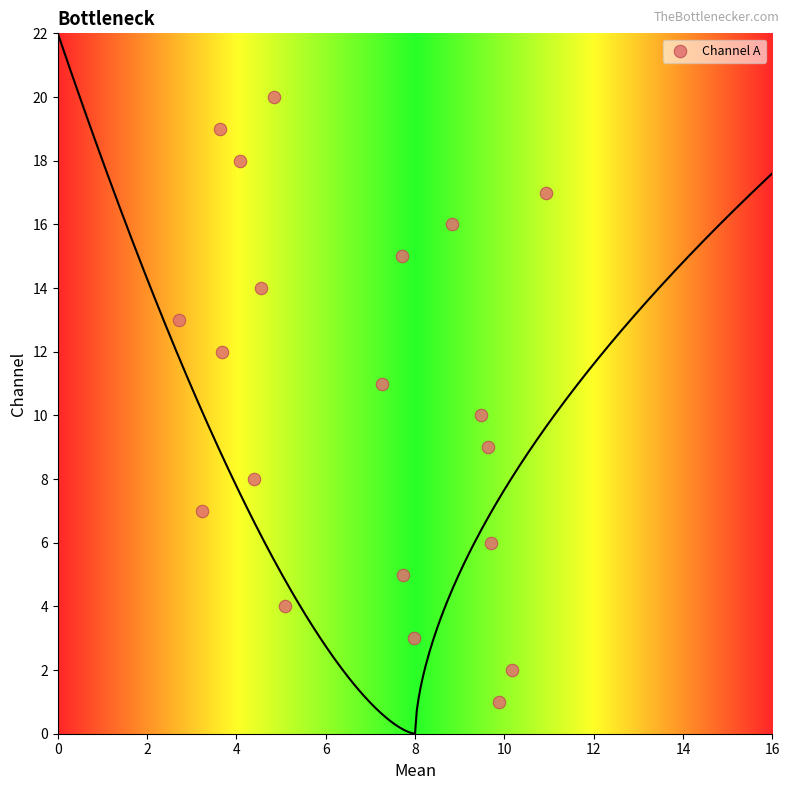

What is the range of Y values (max minus min)?

19